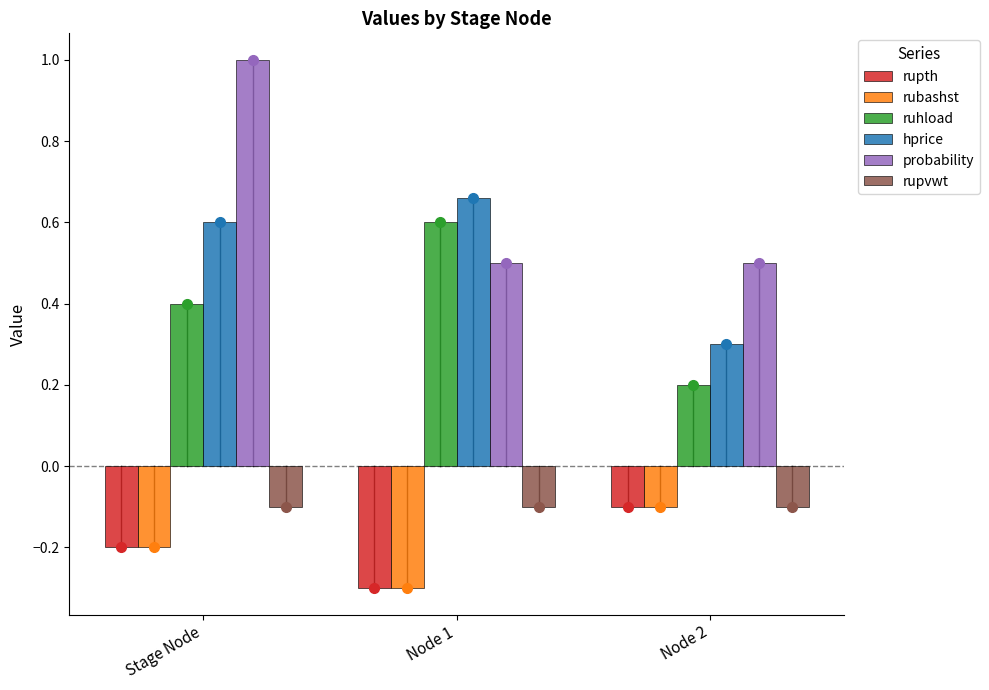

At which category is the sum across all series the highest?

Stage Node